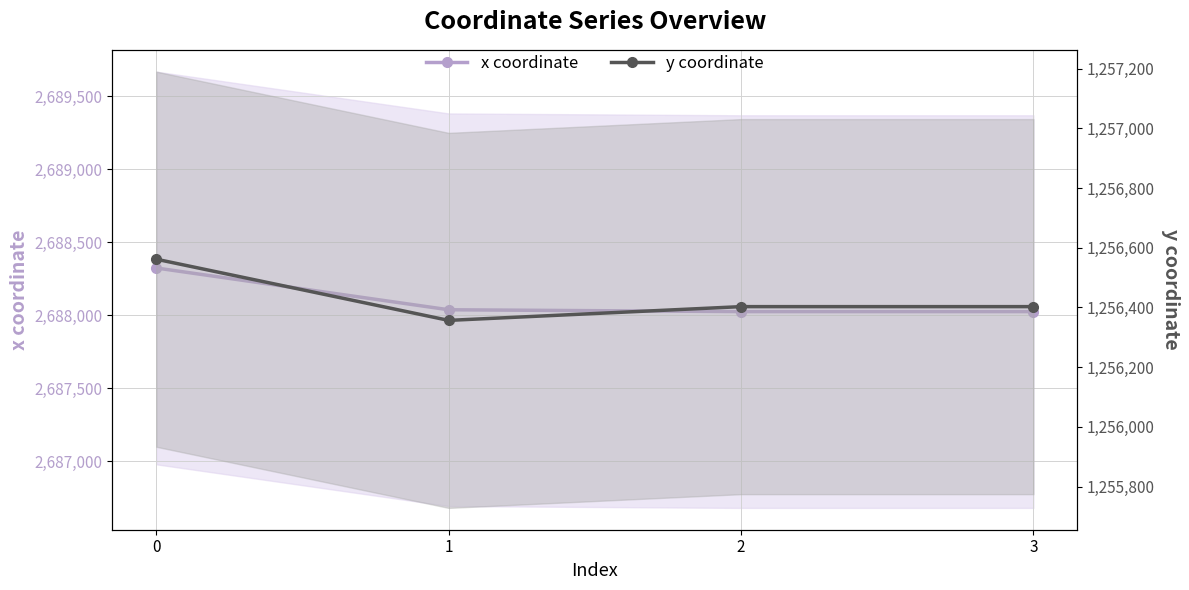

Reading left to right, extract all data points from this chart.

x coordinate: 2688324.5	2688038.5	2688025.9	2688025.9
y coordinate: 1256561.6	1256356.6	1256402.7	1256402.7